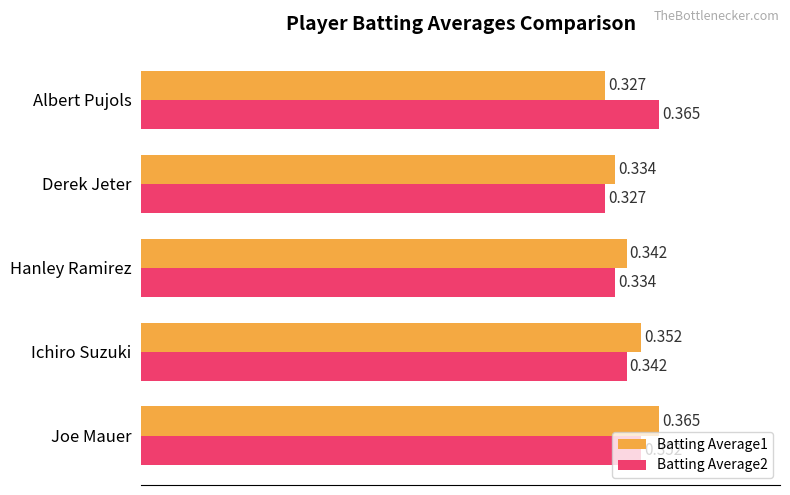

At which category is the sum across all series the highest?

Joe Mauer